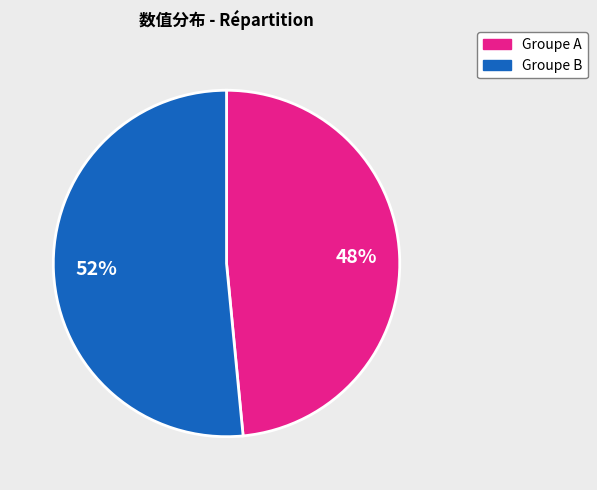

Does any single category account for the majority?

Yes